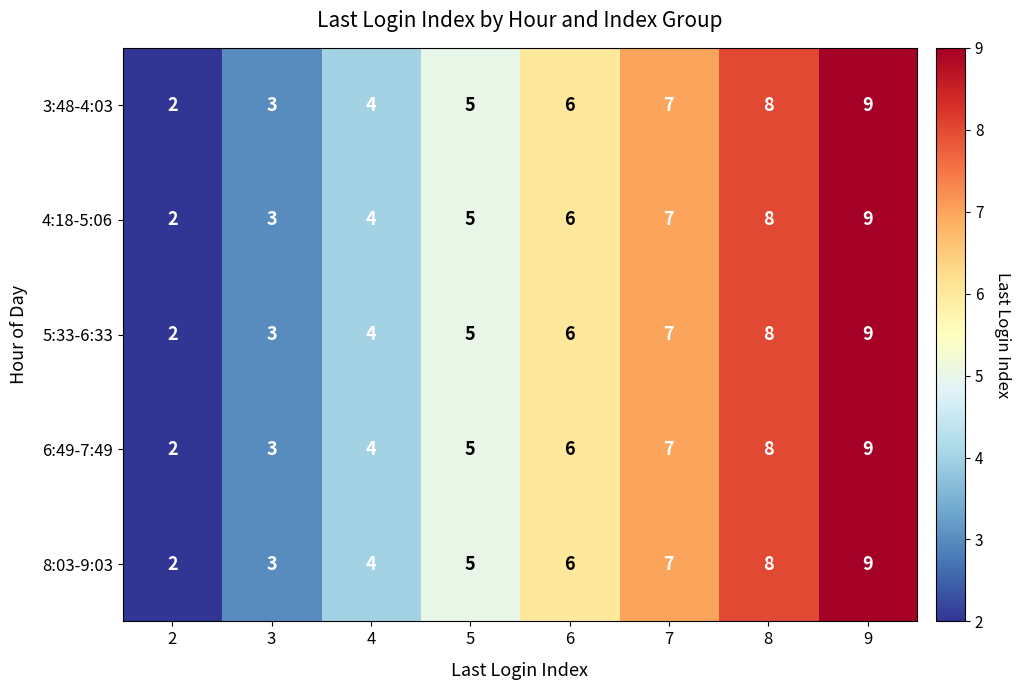

Rank the categories by 3:48-4:03 value from highest to lowest.

9, 8, 7, 6, 5, 4, 3, 2